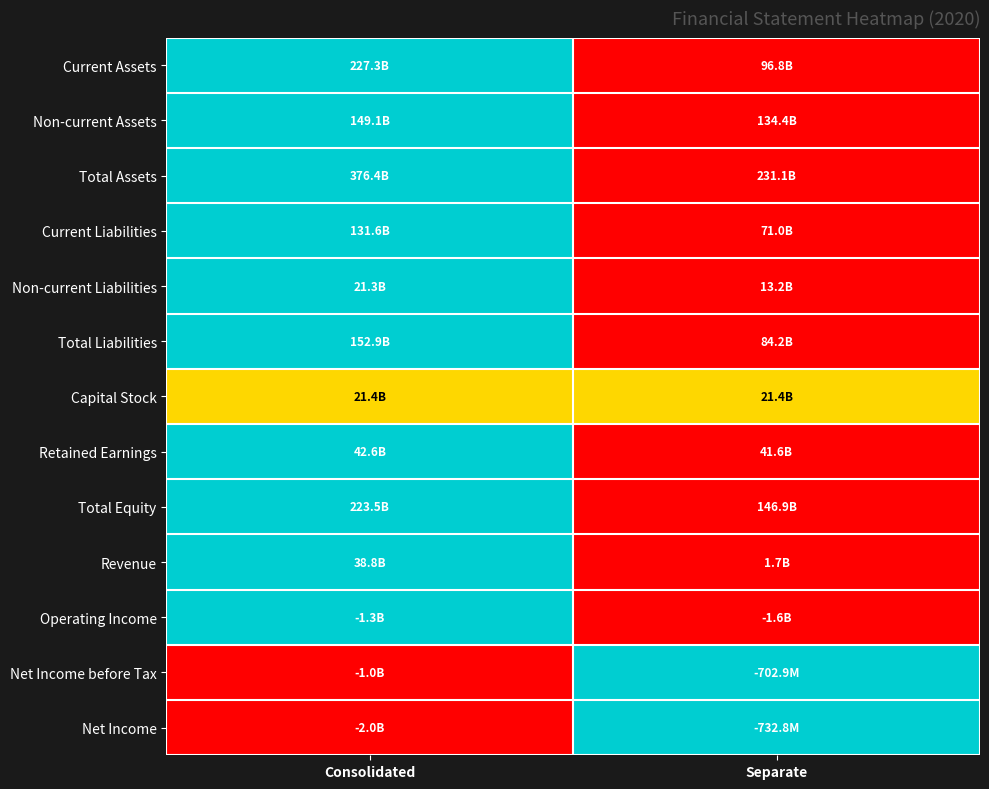

Reading right to left, transcribe all the data shown in this chart.

Current Assets: Separate=0.0	Consolidated=1.0
Non-current Assets: Separate=0.0	Consolidated=1.0
Total Assets: Separate=0.0	Consolidated=1.0
Current Liabilities: Separate=0.0	Consolidated=1.0
Non-current Liabilities: Separate=0.0	Consolidated=1.0
Total Liabilities: Separate=0.0	Consolidated=1.0
Capital Stock: Separate=0.5	Consolidated=0.5
Retained Earnings: Separate=0.0	Consolidated=1.0
Total Equity: Separate=0.0	Consolidated=1.0
Revenue: Separate=0.0	Consolidated=1.0
Operating Income: Separate=0.0	Consolidated=1.0
Net Income before Tax: Separate=1.0	Consolidated=0.0
Net Income: Separate=1.0	Consolidated=0.0